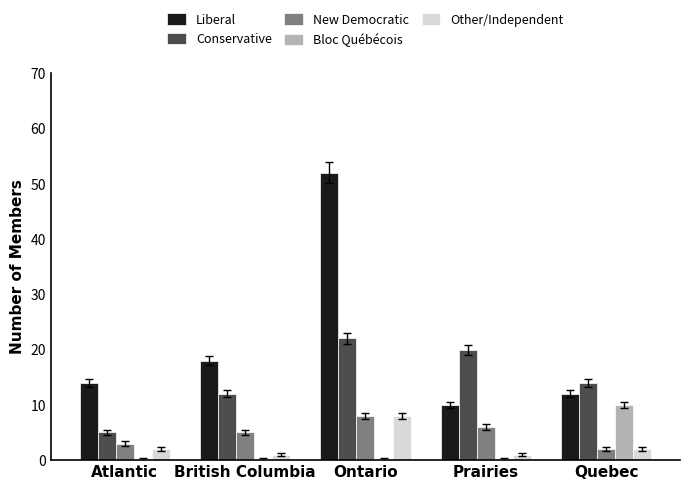

What is the maximum value for New Democratic?

8